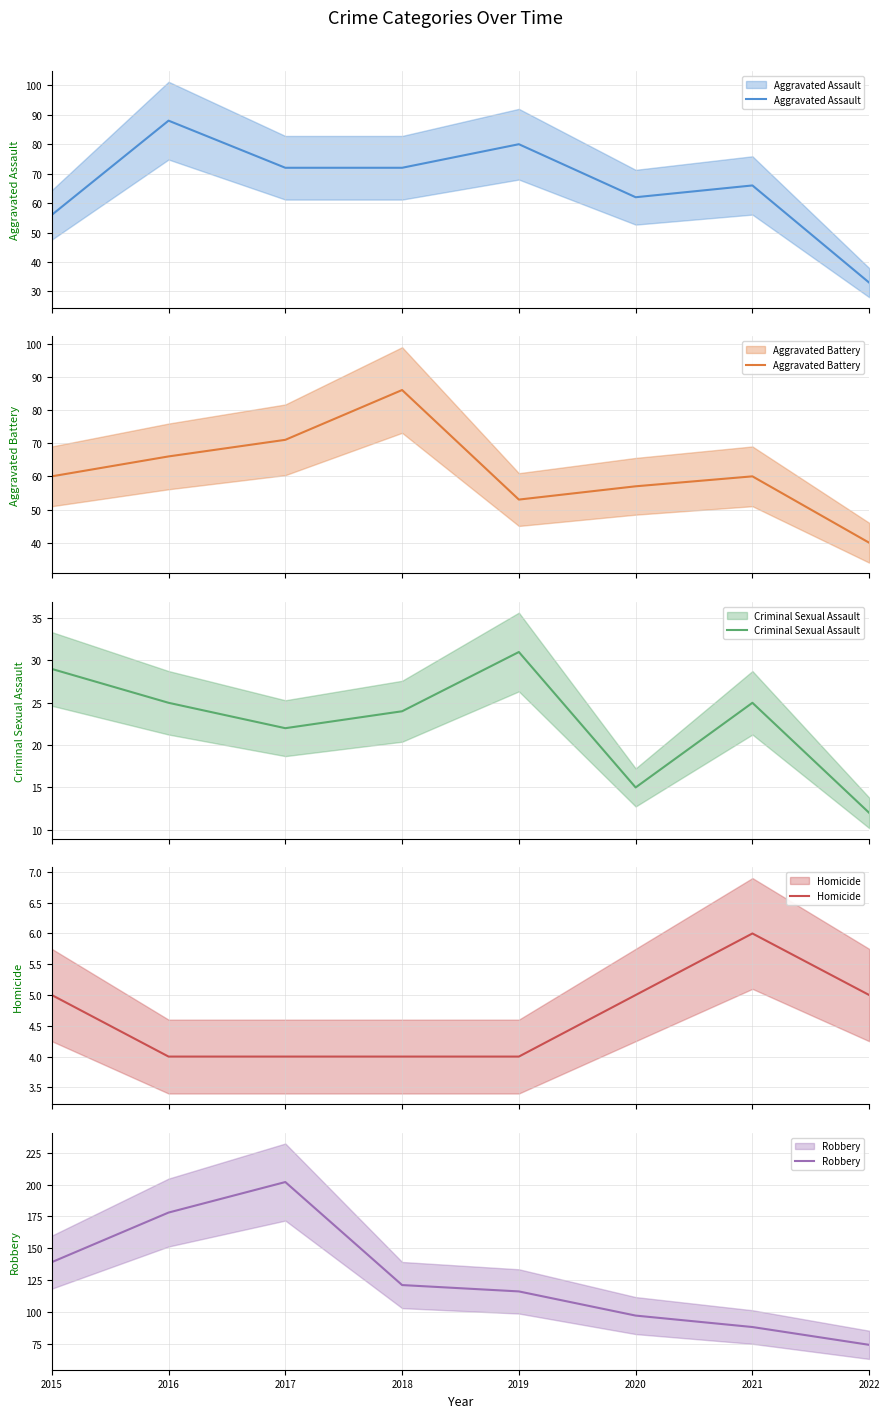

True or false: Criminal Sexual Assault and Aggravated Assault cross at least once.

False